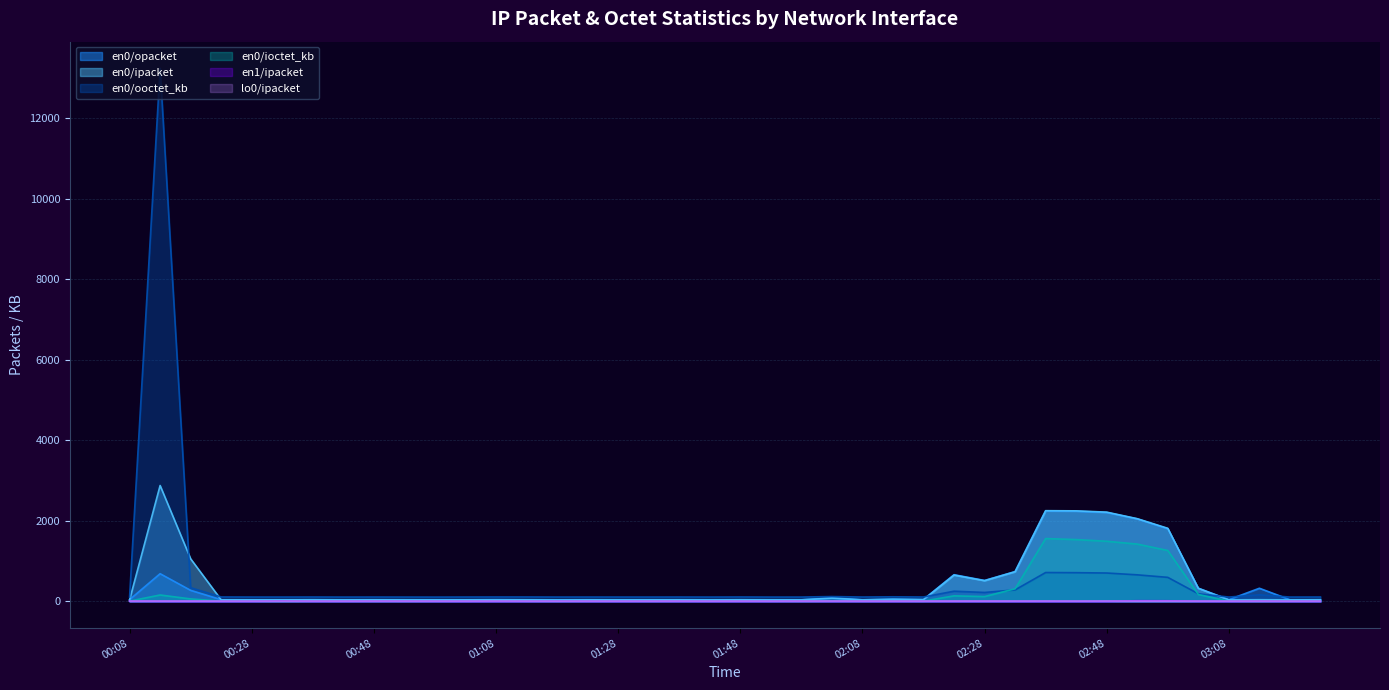

What is the value of the en0/ioctet_kb point at the 21st from the left?

9.4